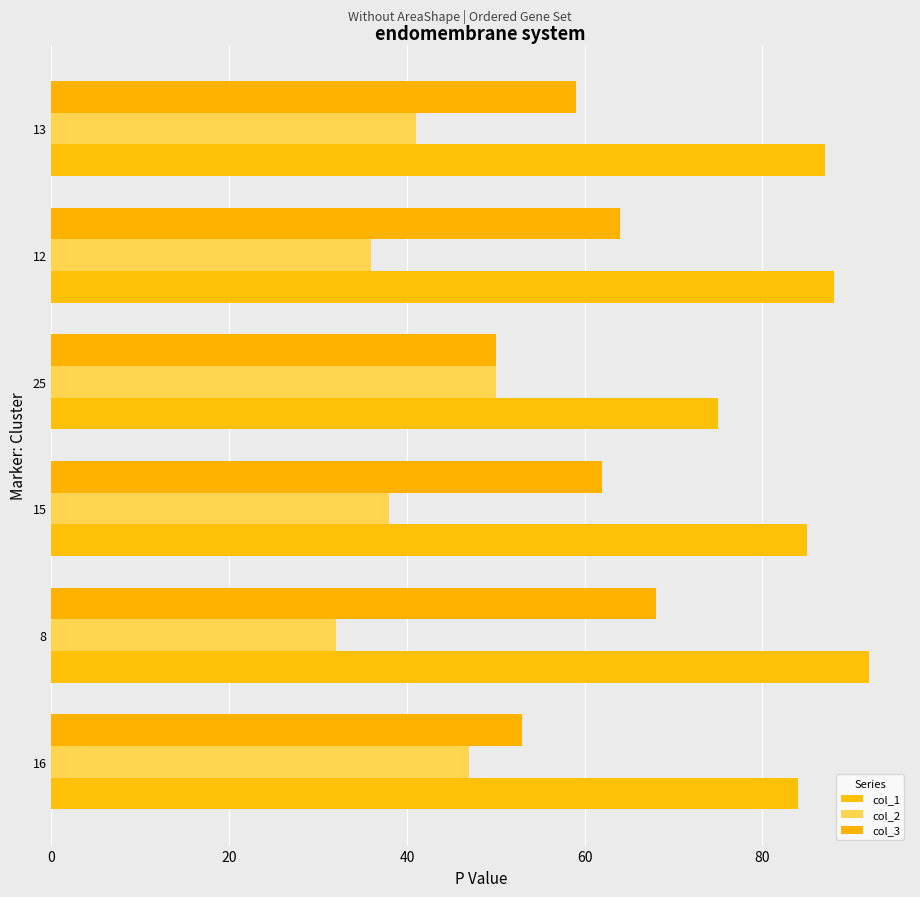

Which label corresponds to the largest value in the chart?

8